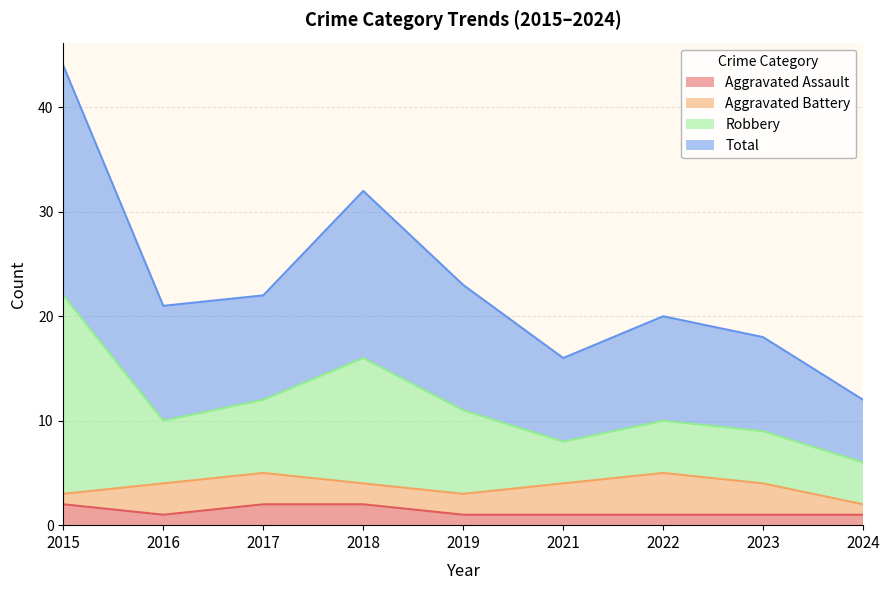

Does the chart have visible grid lines?

Yes